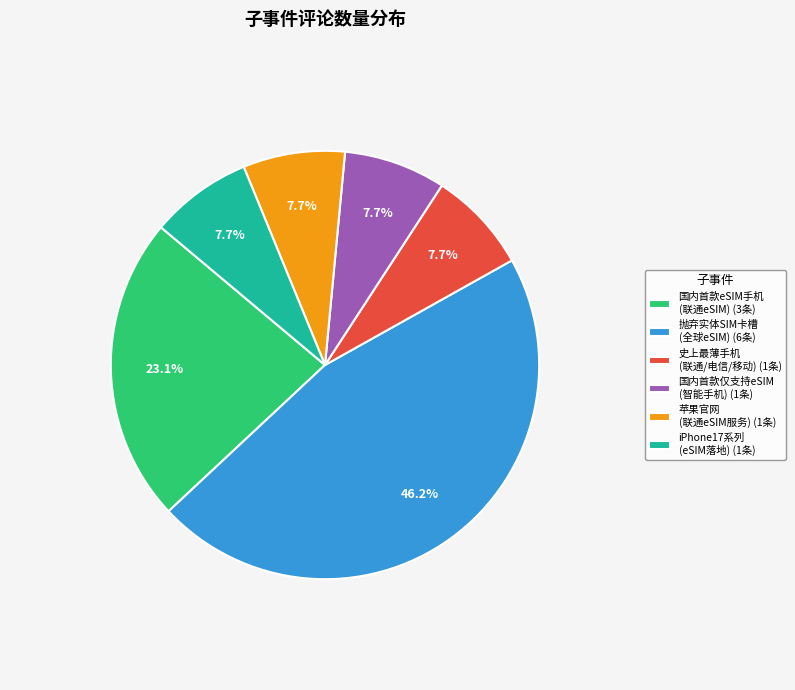

Count the number of slices in the pie.

6